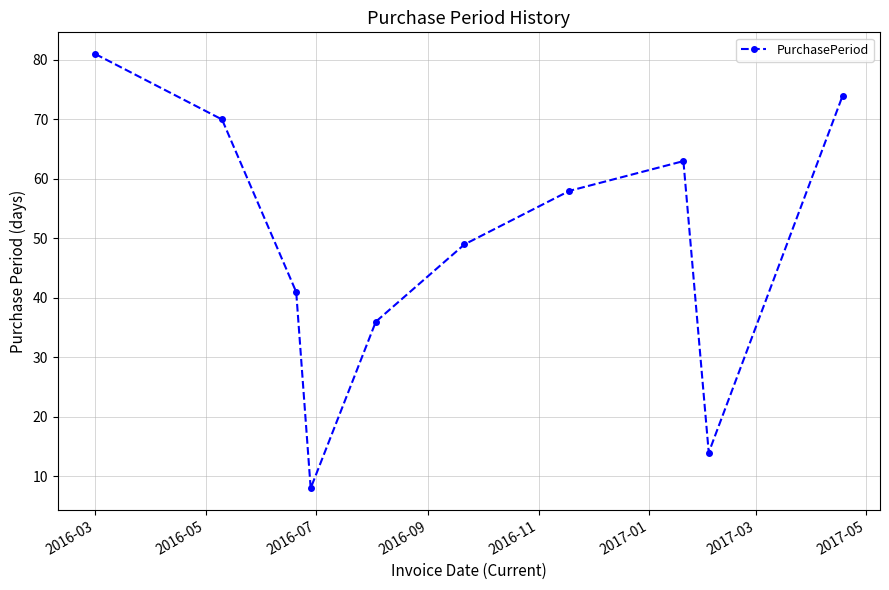

Does the chart have visible grid lines?

Yes